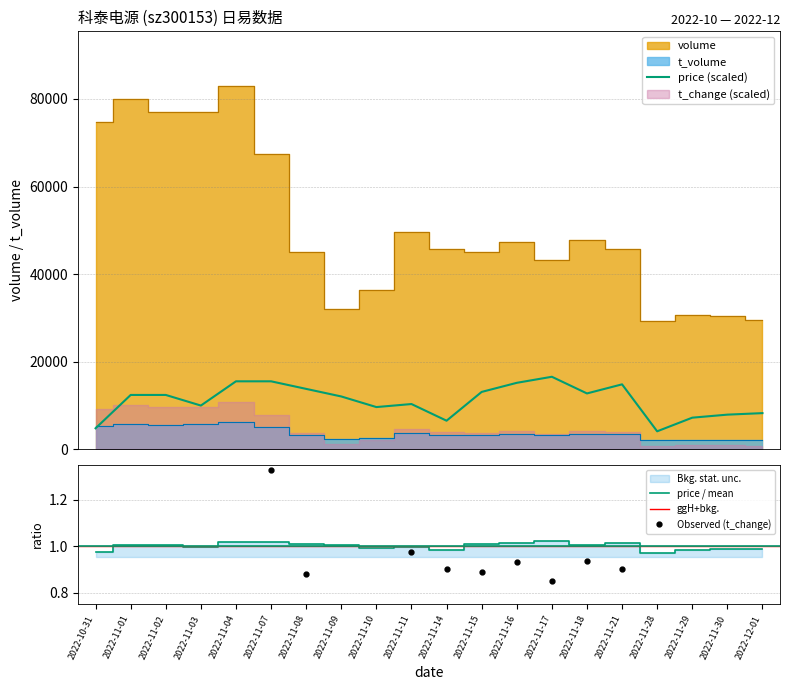

At which category is the sum across all series the highest?

2022-11-04